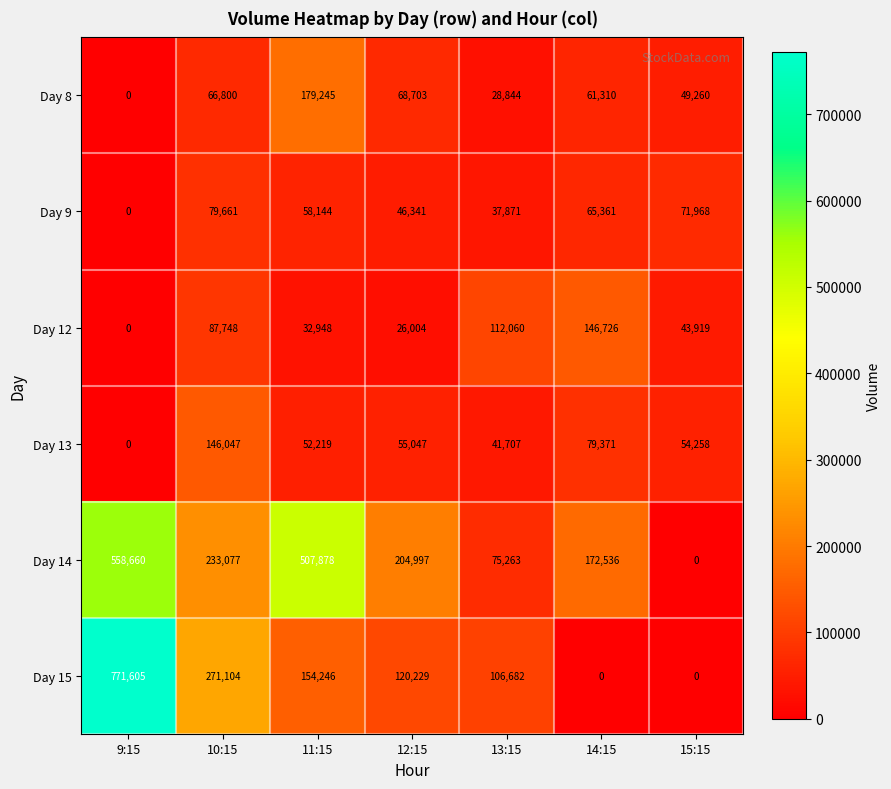

How many positive values does the Day 9 series have?

6